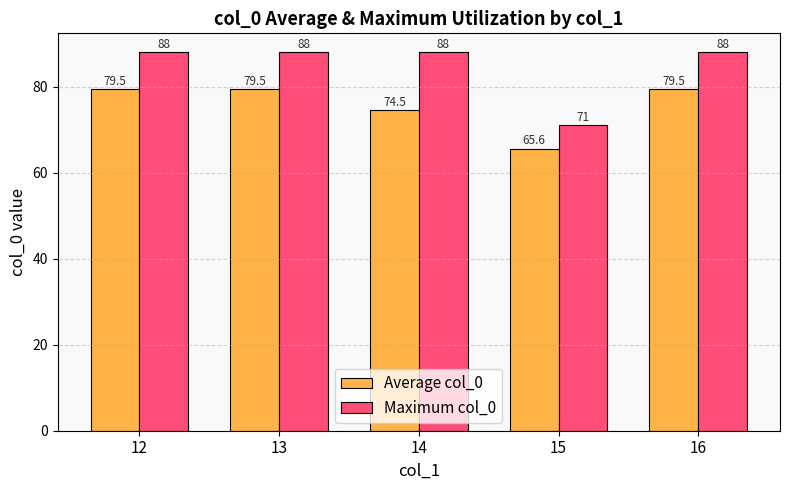

What is the smallest value displayed?

65.6